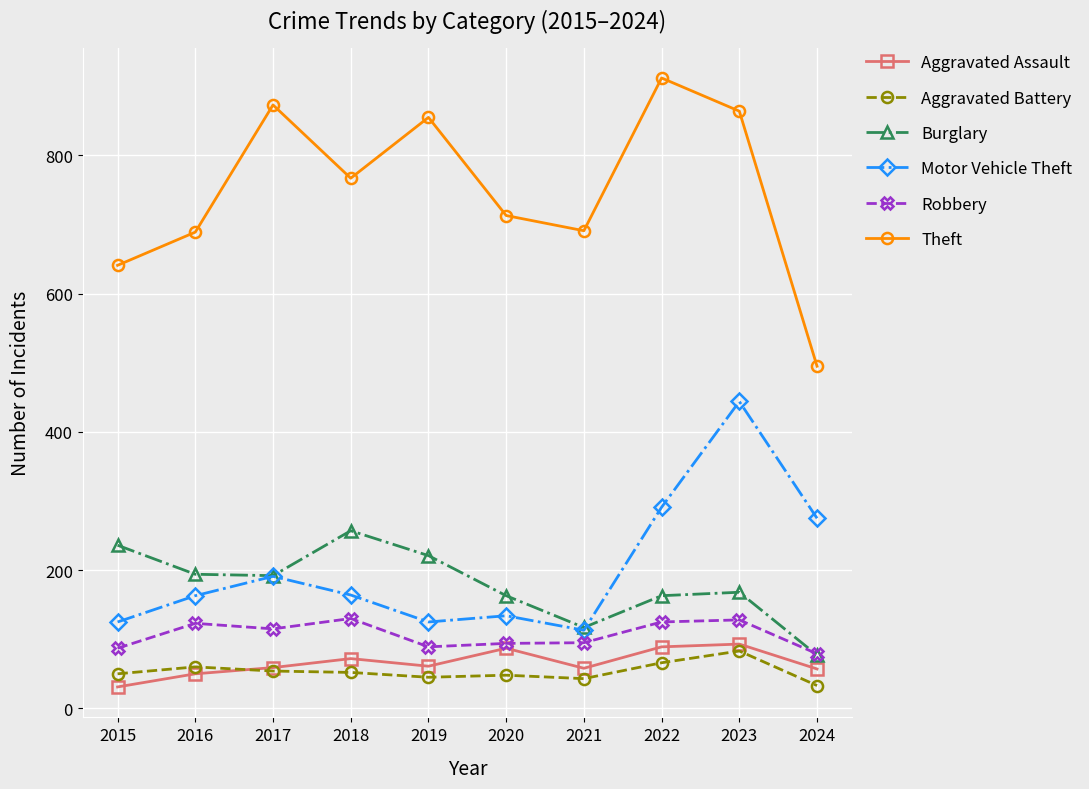

What is the value of the Aggravated Assault point at the 5th from the left?

61